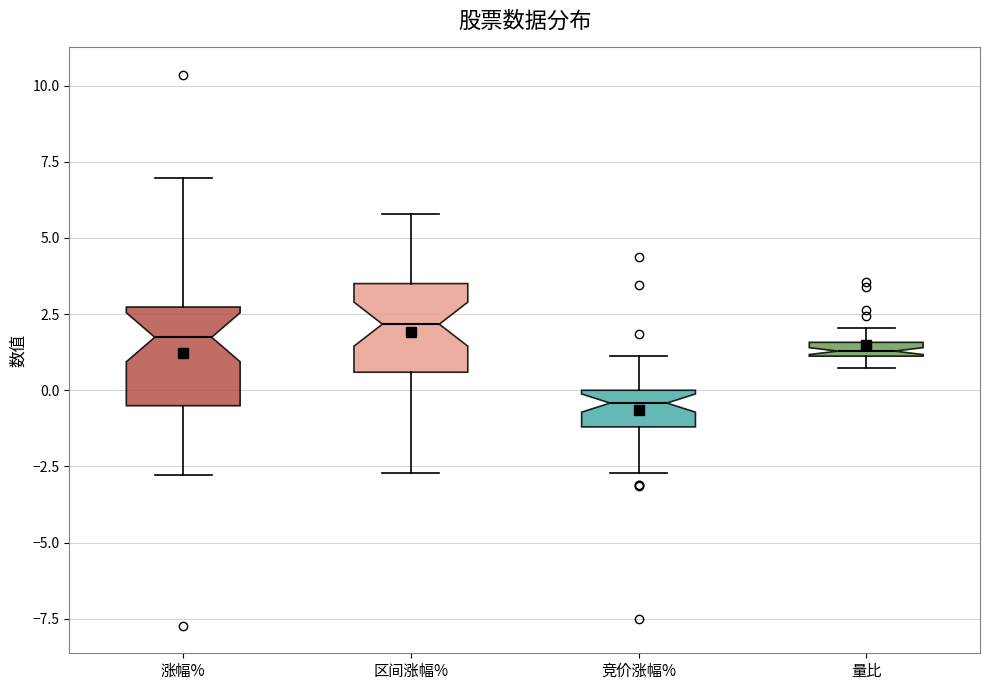

Which box has the lowest median line?

竞价涨幅%